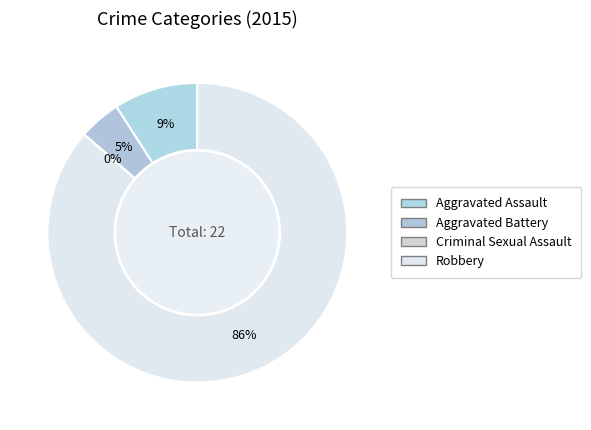

Which category has the smallest portion of the pie?

Criminal Sexual Assault